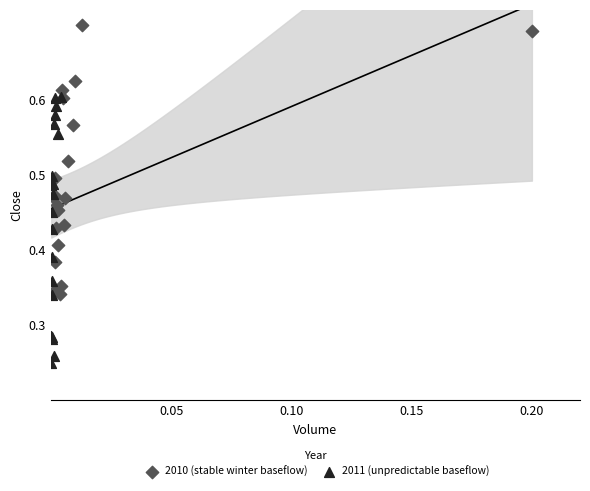

Which series contains the highest Y value?

2010 (stable winter baseflow)